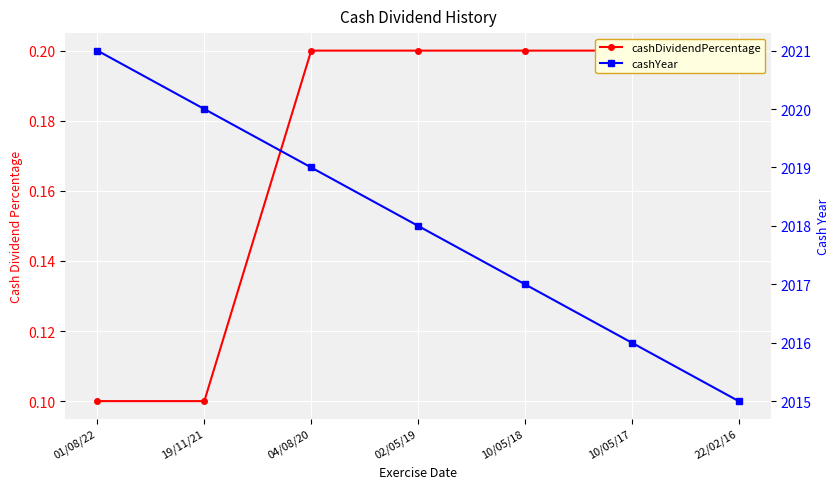

True or false: cashDividendPercentage has a value of 0.2 at 22/02/16.

True